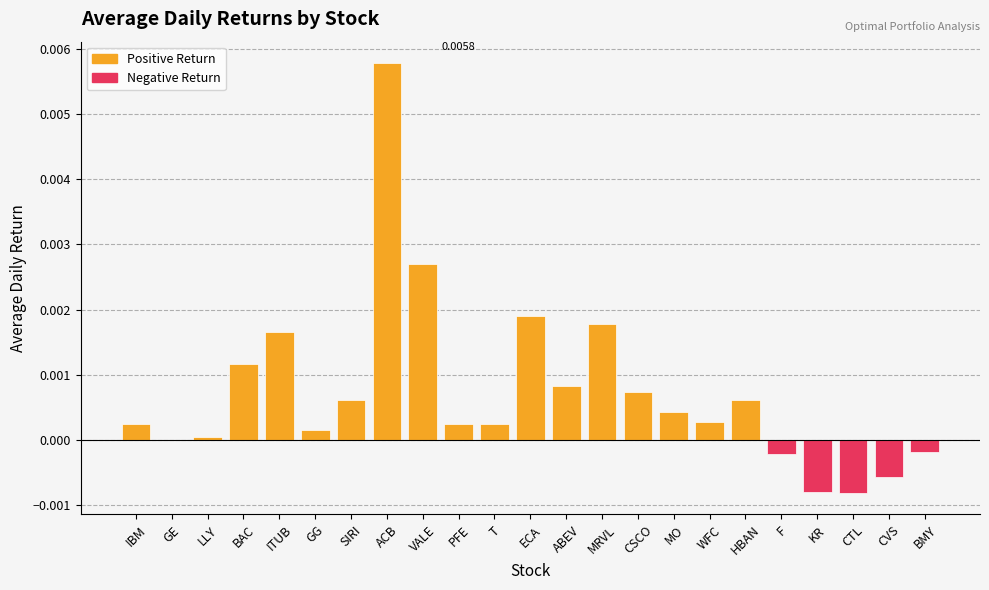

List the labels in order of value, smallest first.

CTL, KR, CVS, F, BMY, GE, LLY, GG, IBM, T, PFE, WFC, MO, SIRI, HBAN, CSCO, ABEV, BAC, ITUB, MRVL, ECA, VALE, ACB